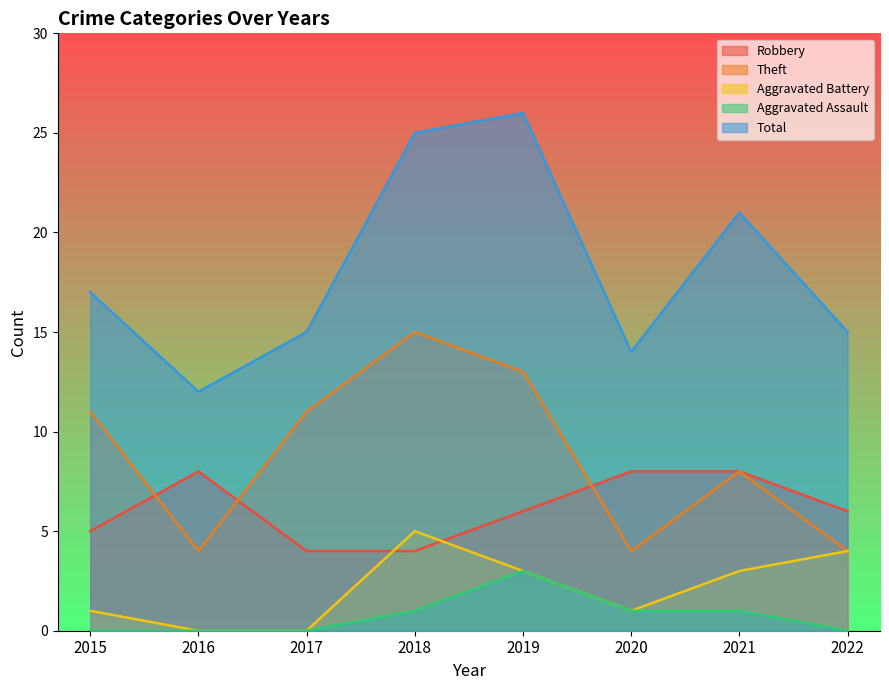

Reading left to right, extract all data points from this chart.

Robbery: 5	8	4	4	6	8	8	6
Theft: 11	4	11	15	13	4	8	4
Aggravated Battery: 1	0	0	5	3	1	3	4
Aggravated Assault: 0	0	0	1	3	1	1	0
Total: 17	12	15	25	26	14	21	15